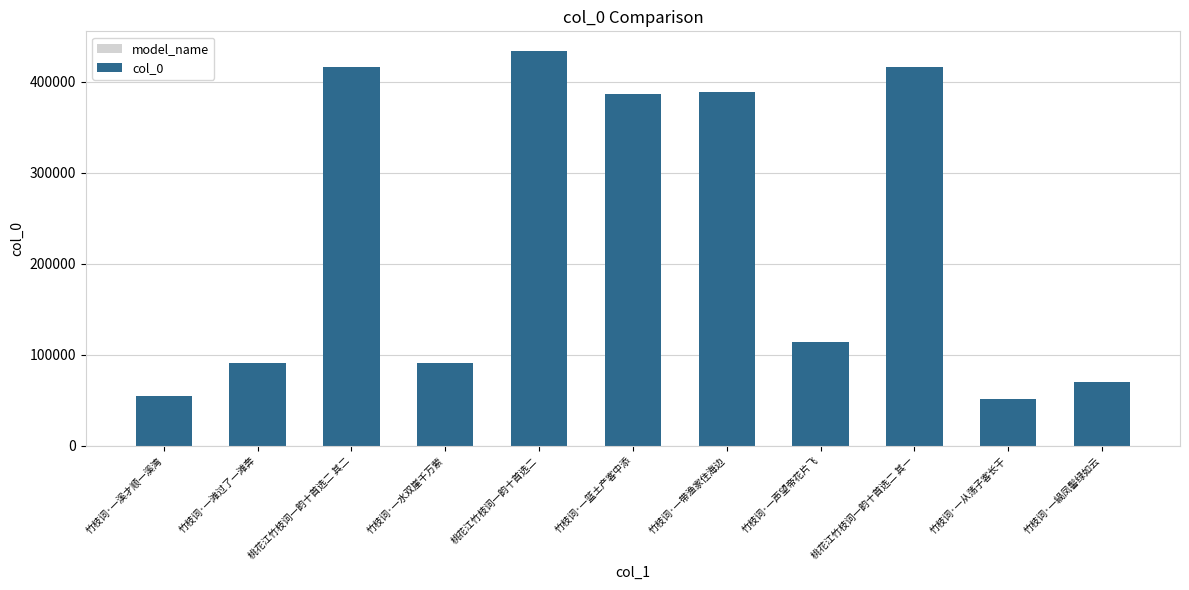

What is the change in value from 竹枝词·一水双崖千万萦 to 竹枝词·一緺凤髻绿如云?

-21089